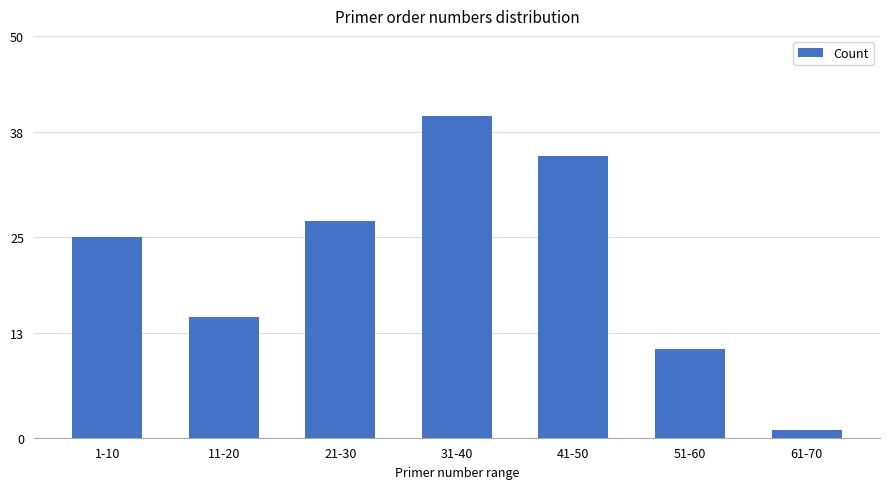

Rank the categories by value from lowest to highest.

61-70, 51-60, 11-20, 1-10, 21-30, 41-50, 31-40